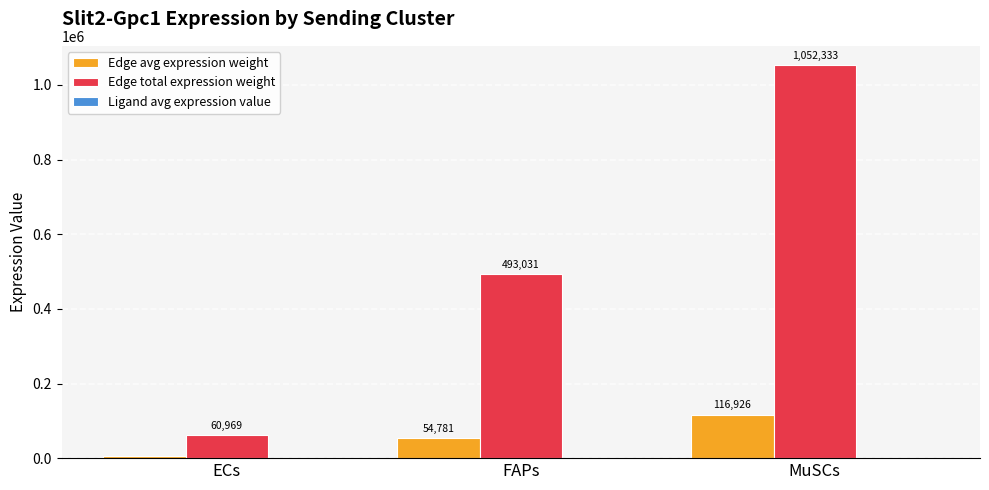

Which series has the largest total across all categories?

Edge total expression weight